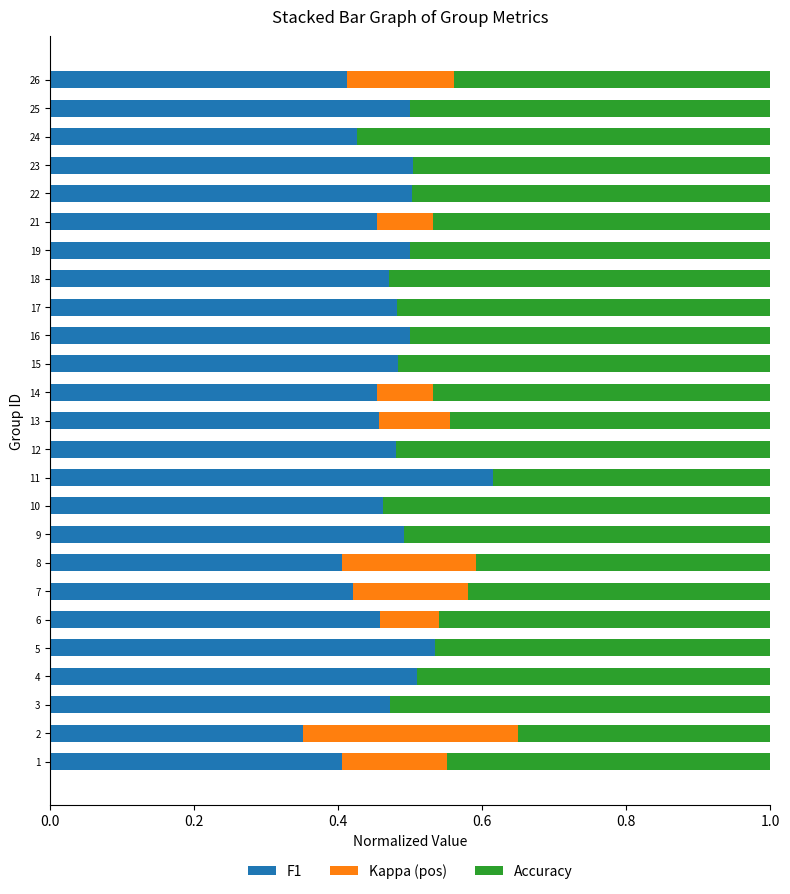

What is the total value across all series at 12?

1.0